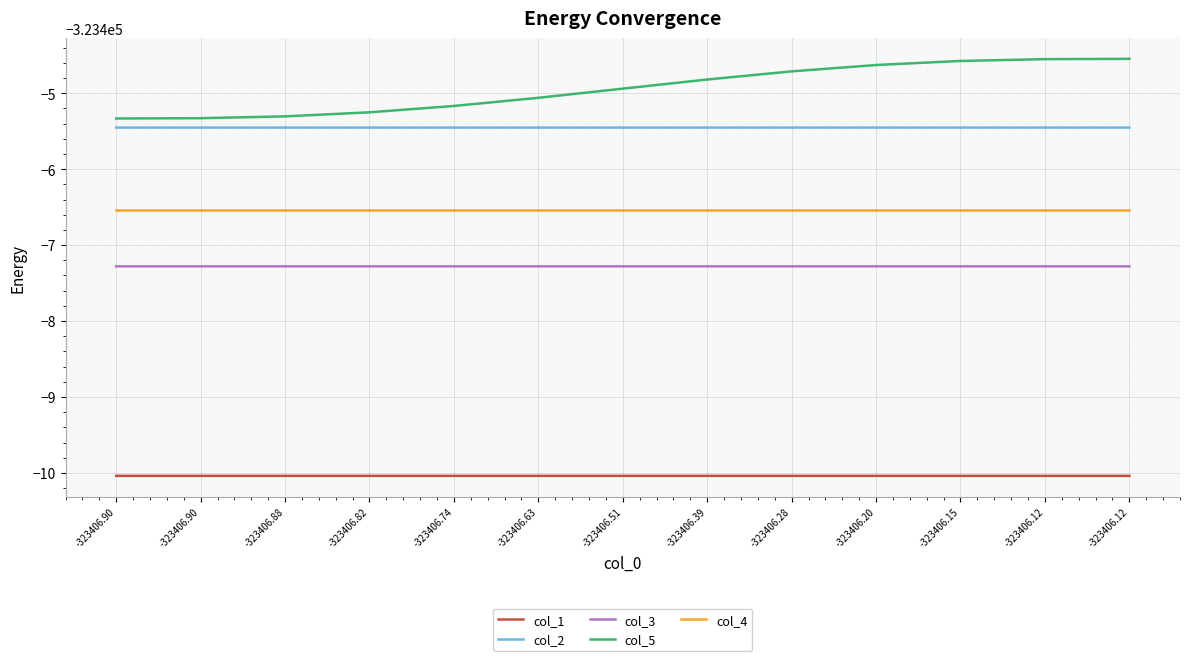

What are all the series names shown in the legend?

col_1, col_2, col_3, col_5, col_4